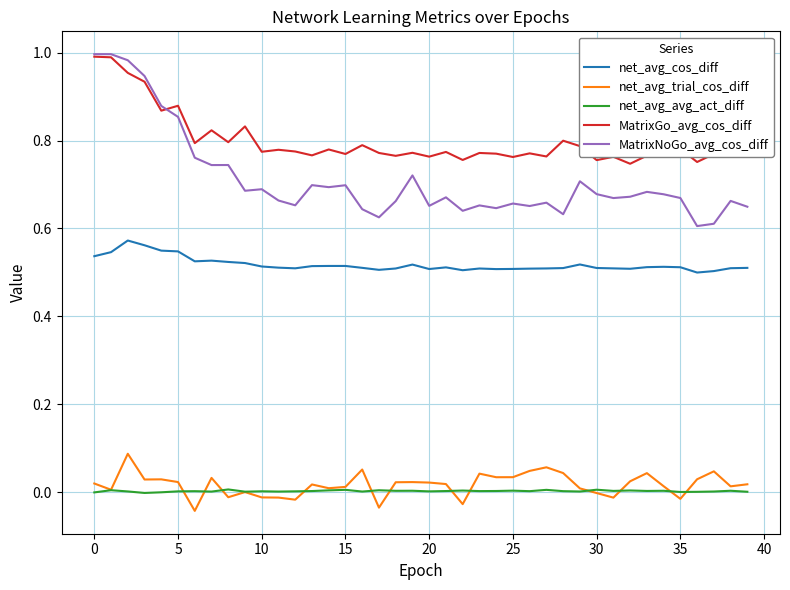

True or false: MatrixNoGo_avg_cos_diff and net_avg_trial_cos_diff intersect in this chart.

False